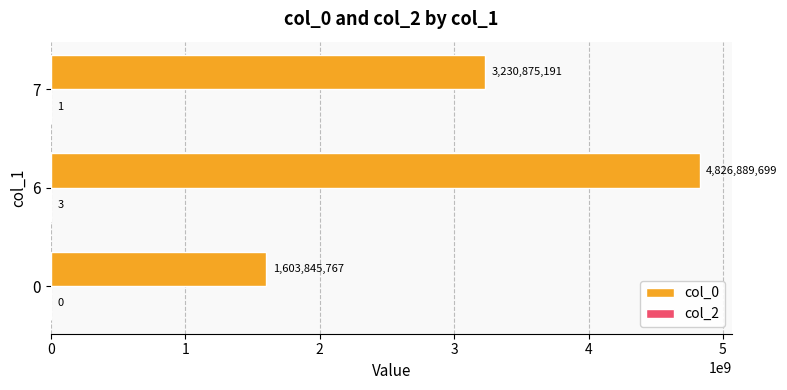

Which series changed the most between 6 and 7?

col_0